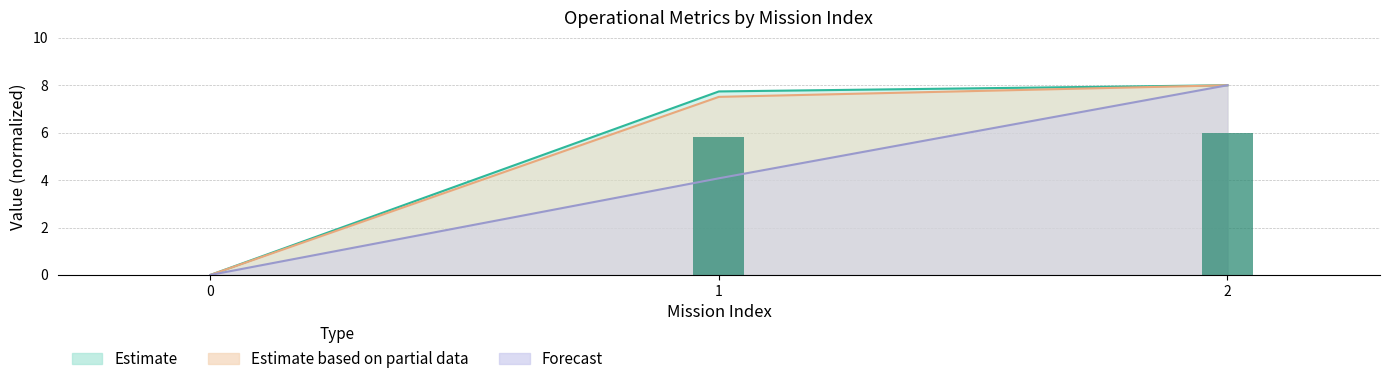

What is the sum of the Autonomia Projetada [h] values at 1 and 0?

4.1